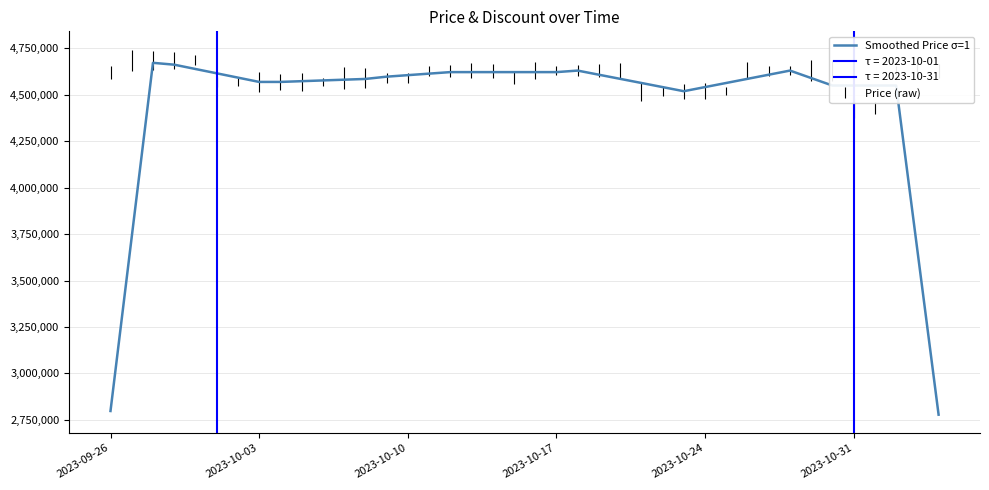

How many interior local peaks (higher than both neighbors) does the data have?

3